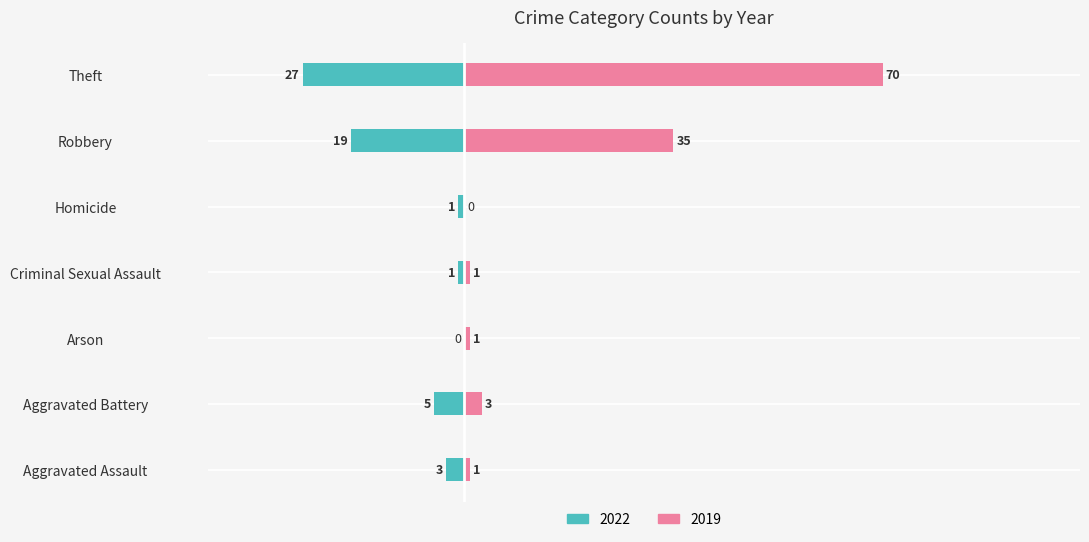

How many bars are there in total?

14